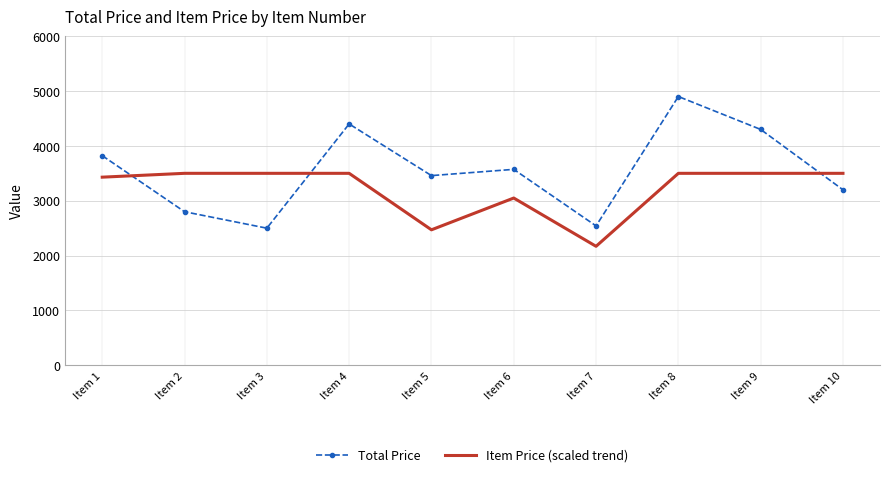

Rank the series by their maximum value, from highest to lowest.

Total Price, Item Price (scaled trend)